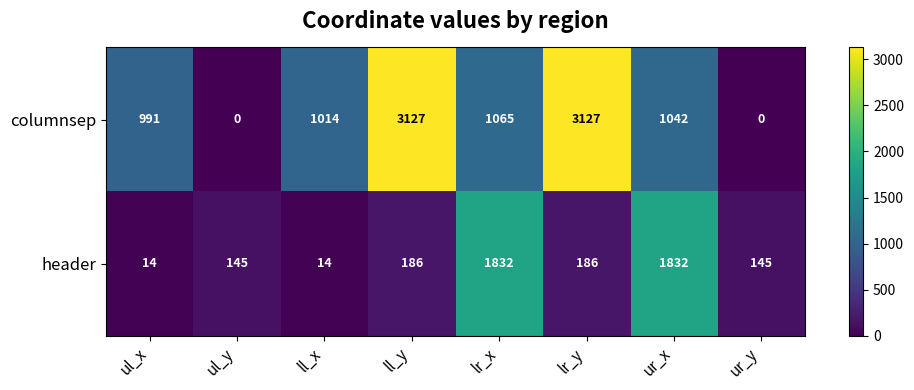

How many series are shown in this chart?

2